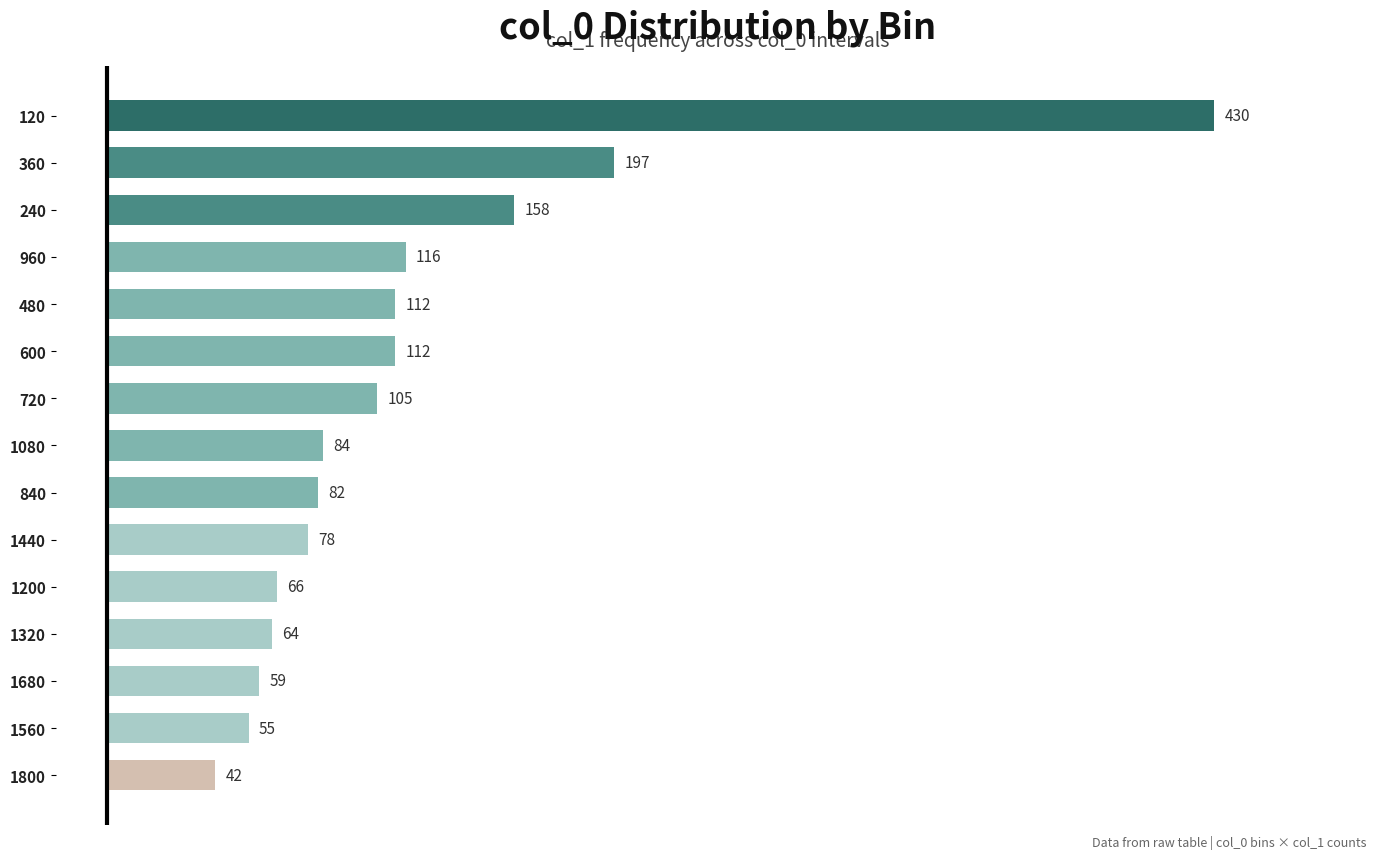

How many data points does each series have?

15